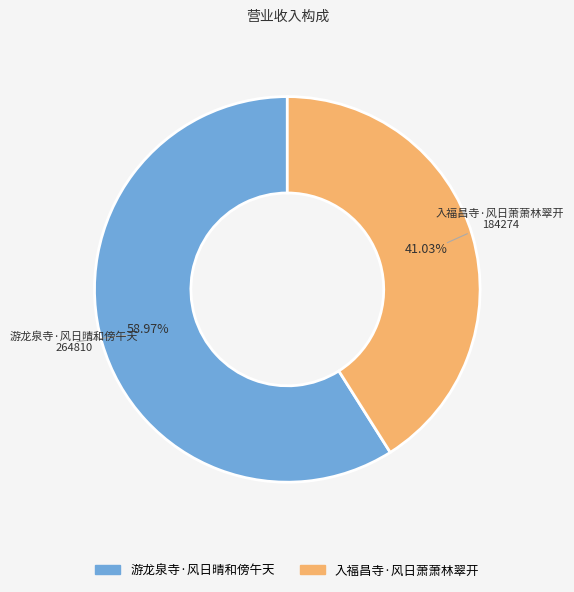

Is there any slice that represents more than half of the pie?

Yes